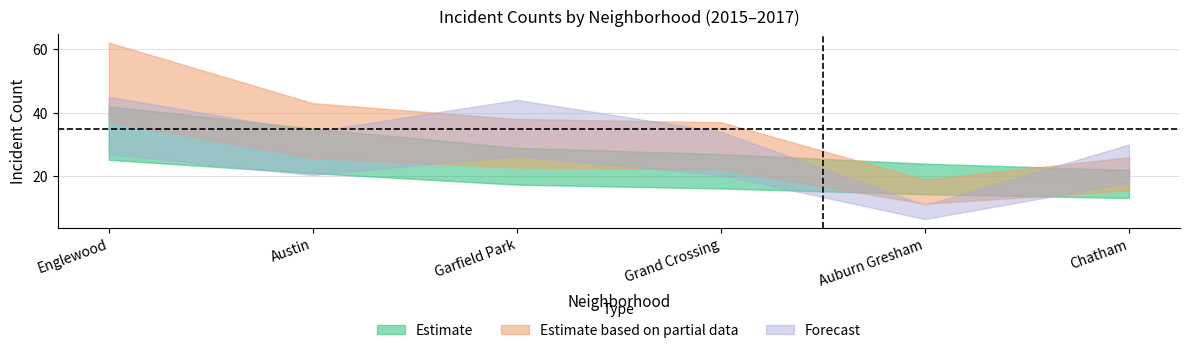

After their last crossing, which series has the higher values: Estimate based on partial data or Forecast?

Forecast